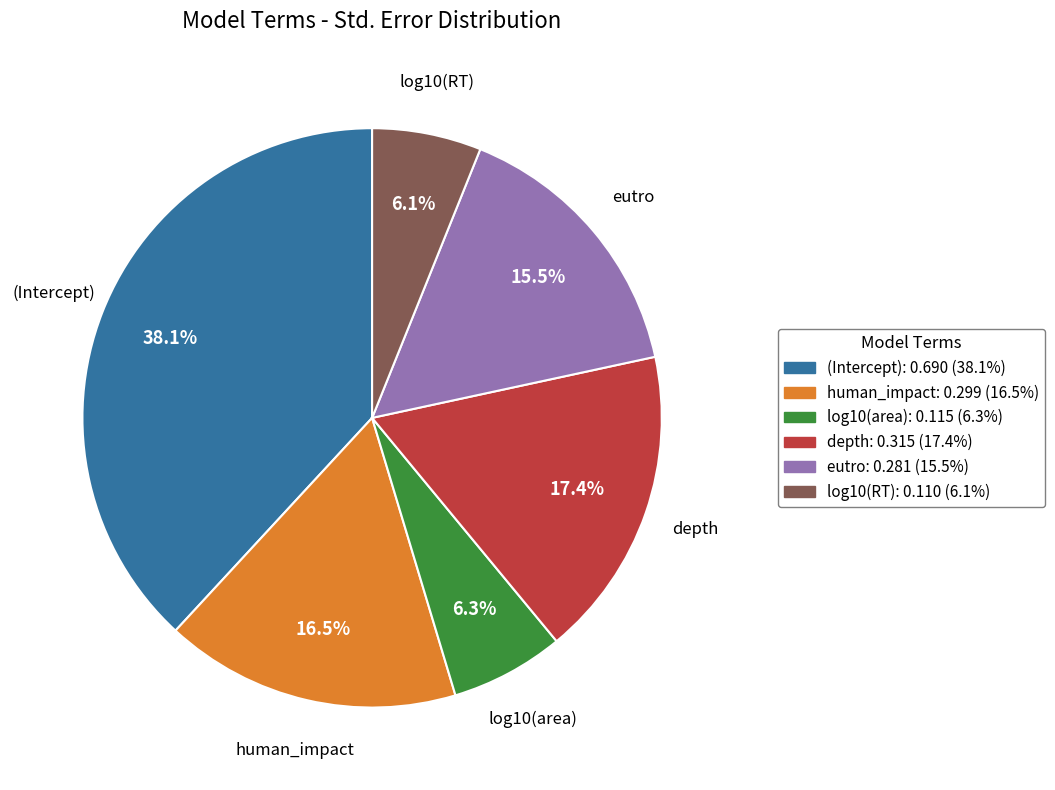

To the nearest percent, what portion does log10(area) represent?

6%